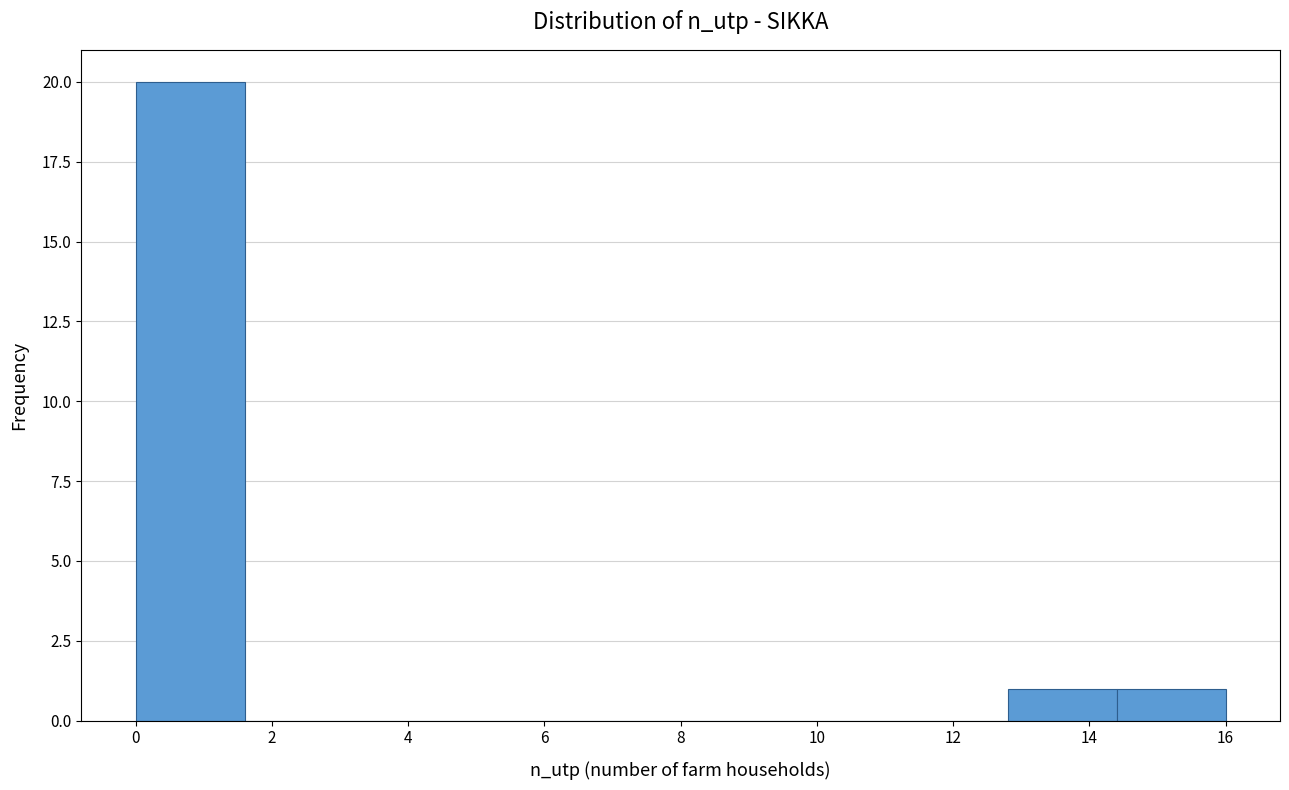

What is the height of the bar covering 14.4 to 16.0 on the x-axis? The values are not printed on the chart, so give them approximately, as read against the axis.

1